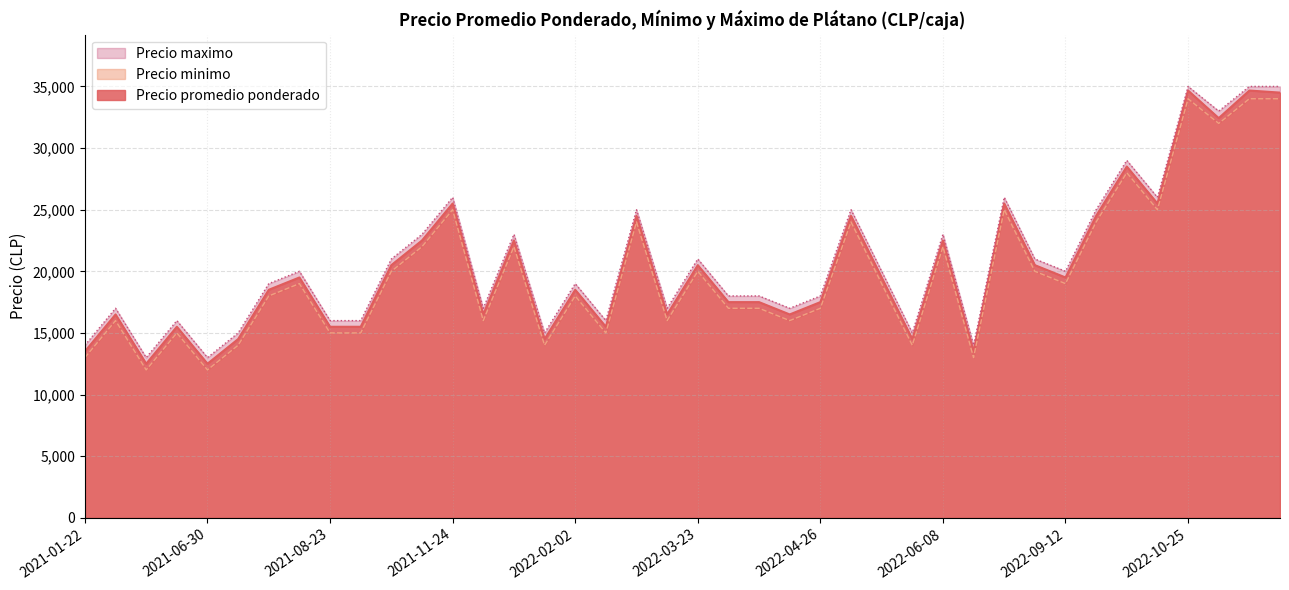

What is the minimum value for Precio promedio ponderado?

12500